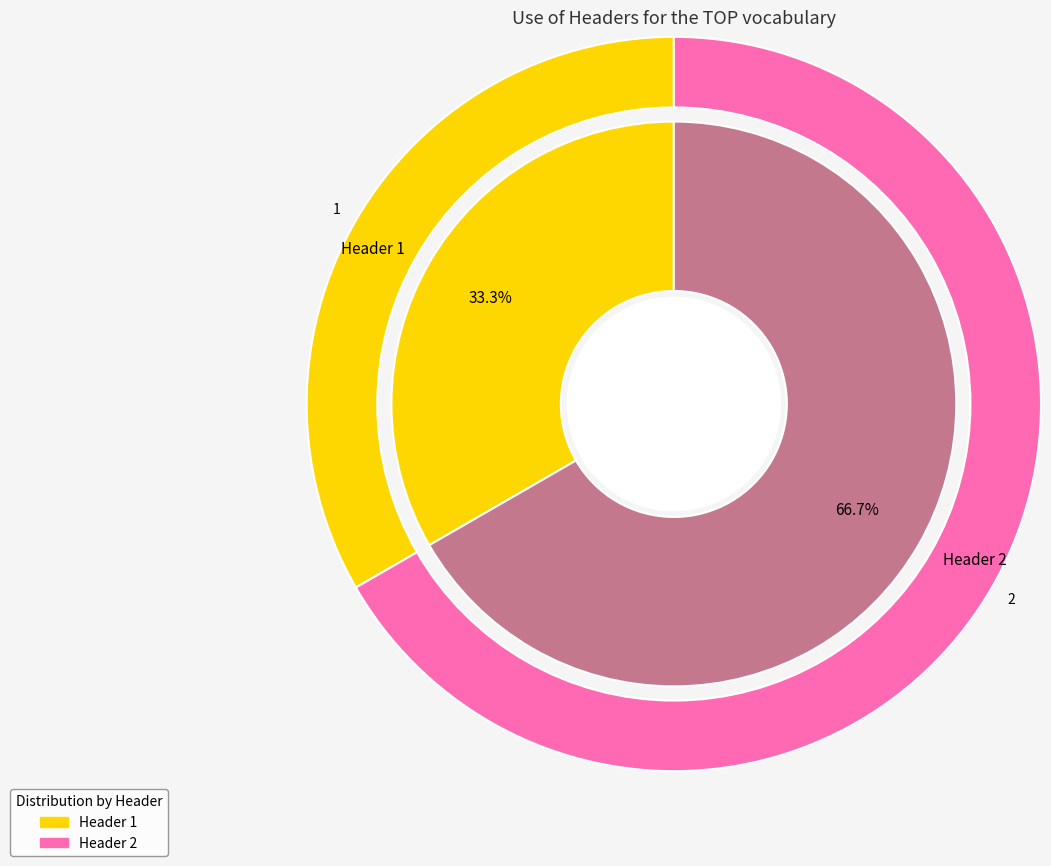

What is the ratio of the value at Header 1 to the value at Header 2?

0.5